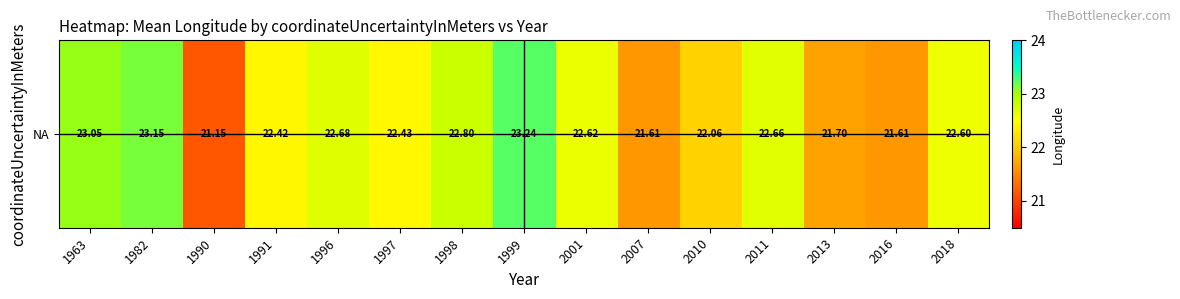

Is it true that the value at 1963 is 31.5?

False